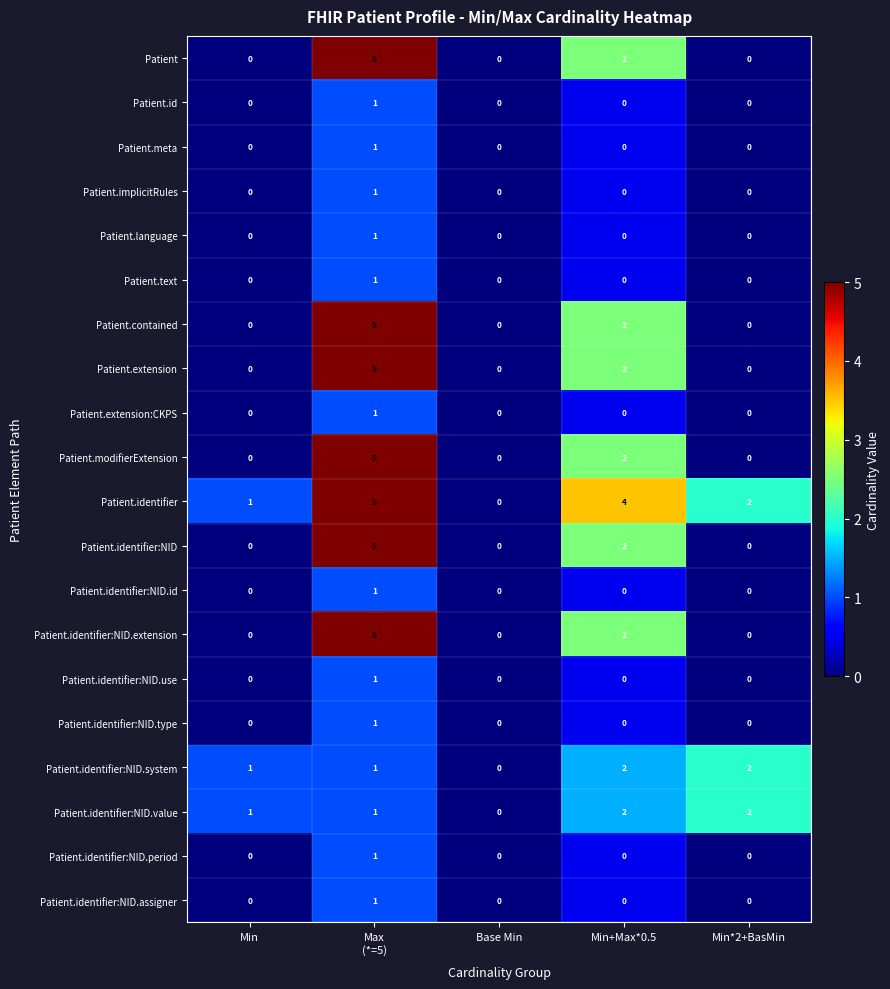

The Patient.extension series shows 0 at Base Min. True or false?

True